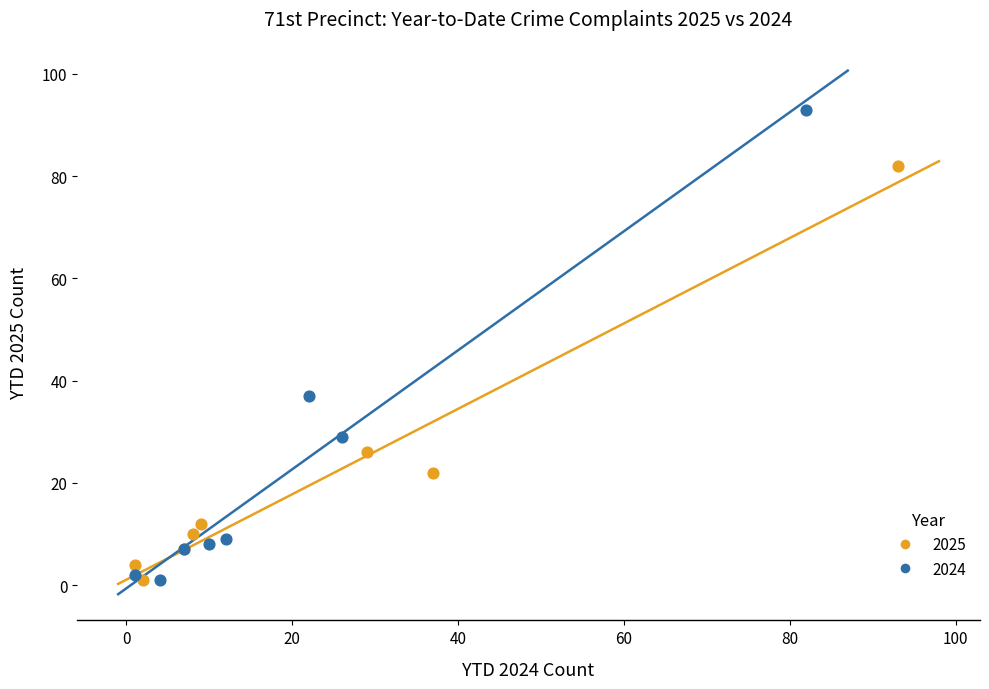

Which series reaches the maximum Y coordinate?

2024